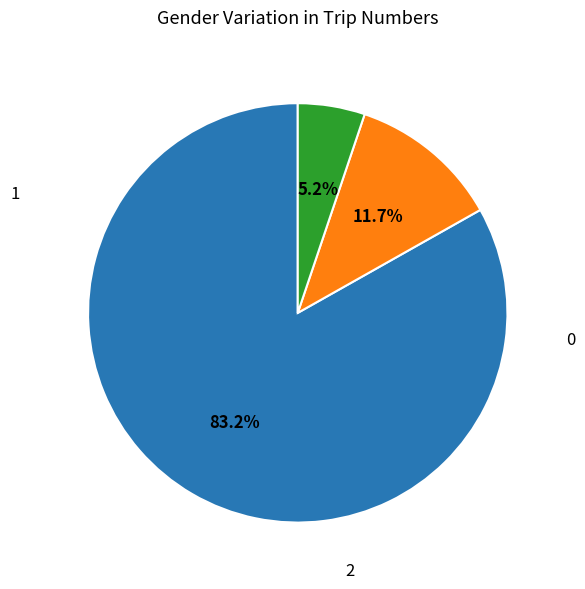

Does any single category account for the majority?

Yes